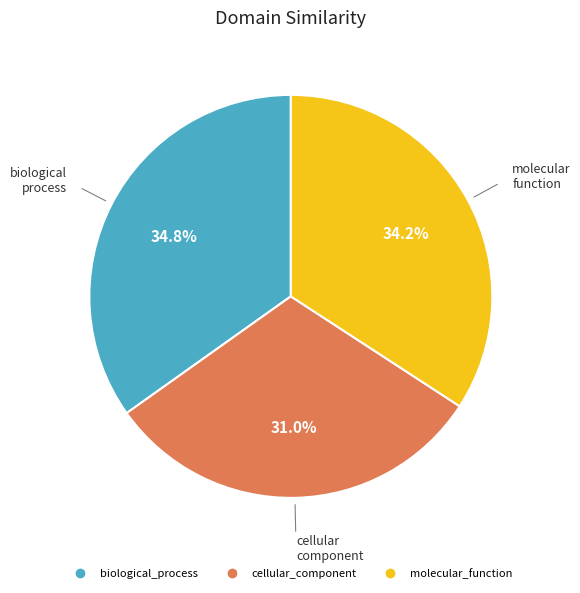

Does any single category account for the majority?

No